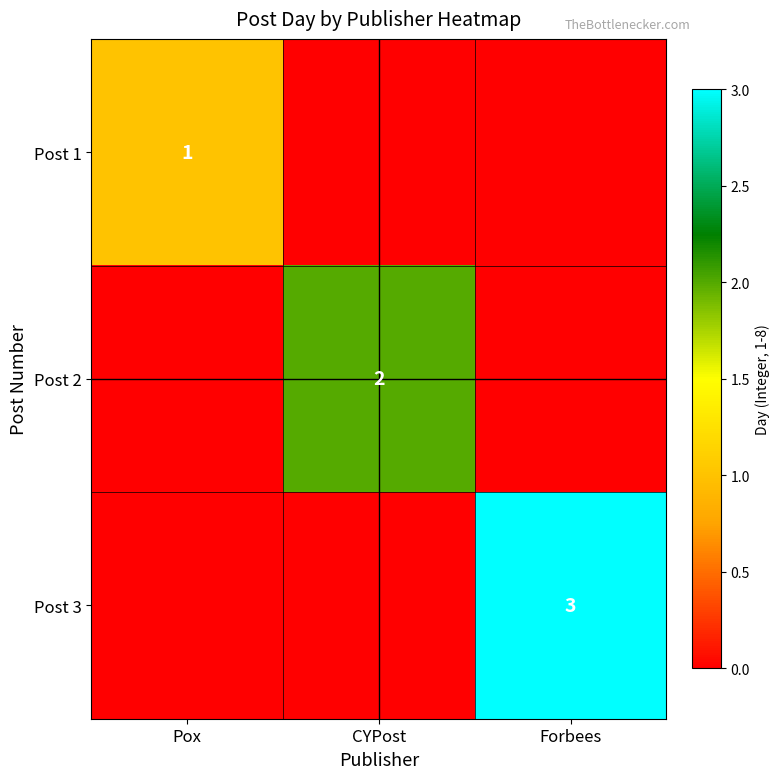

True or false: Post 2 has a value of 2 at CYPost.

True